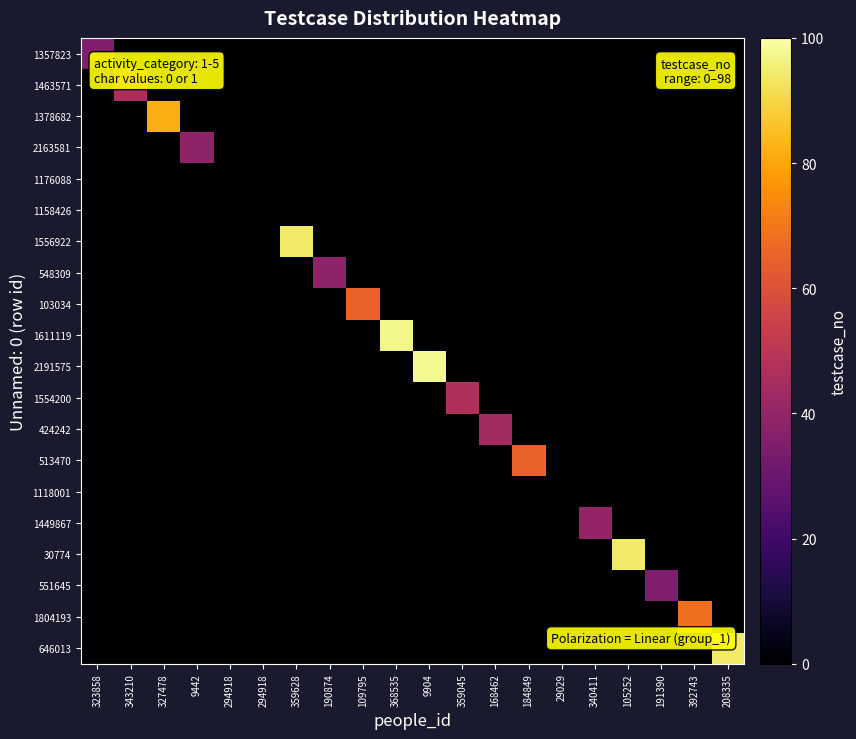

Which series has the largest total across all categories?

2191575